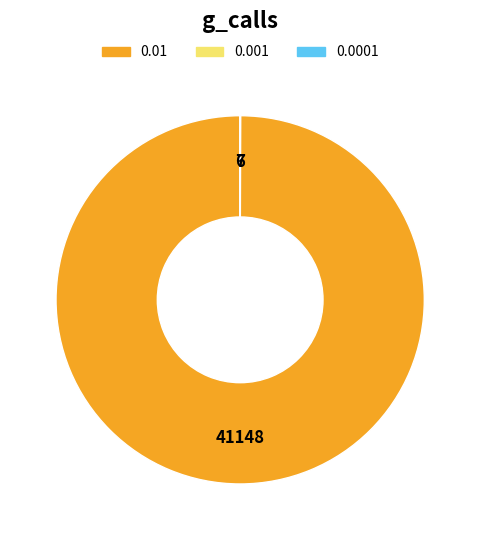

Which slice represents more than half of the pie?

0.01